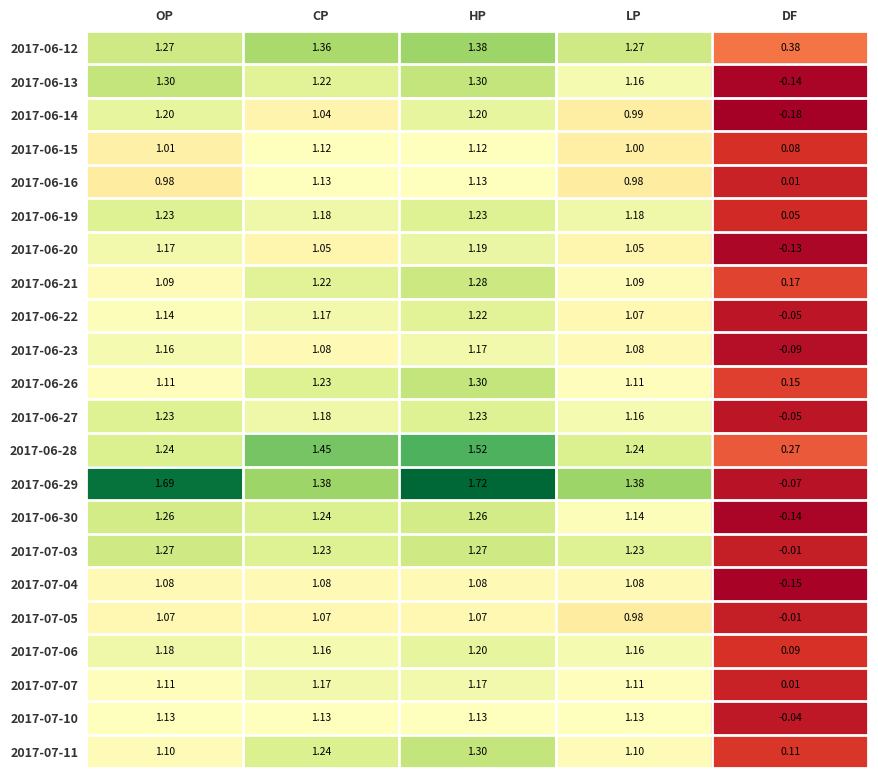

At which category is the sum across all series the highest?

HP